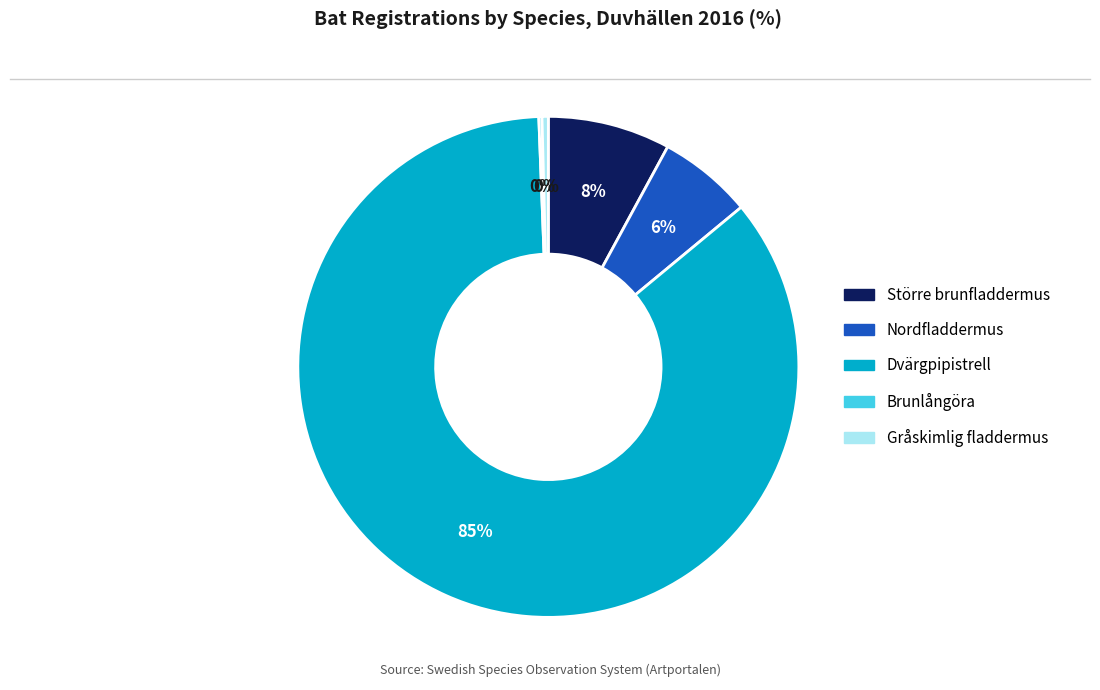

Between Nordfladdermus and Dvärgpipistrell, which is larger?

Dvärgpipistrell